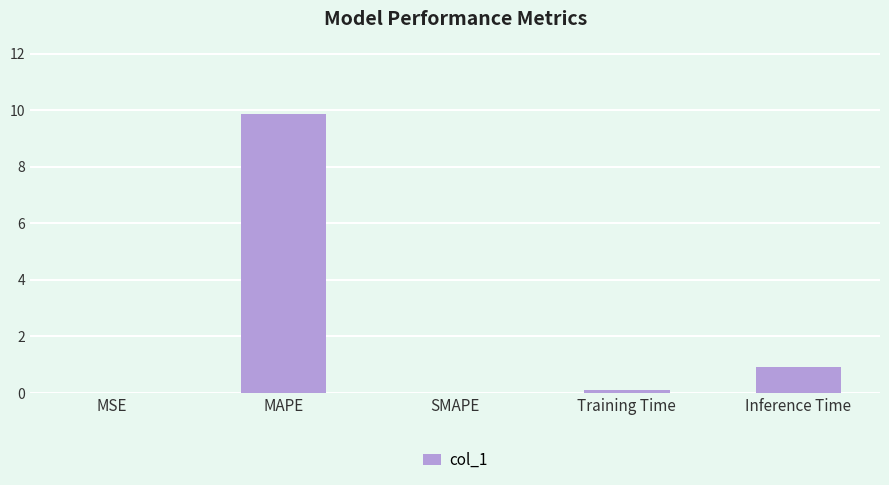

The chart shows a value of 0.0 at SMAPE. True or false?

True